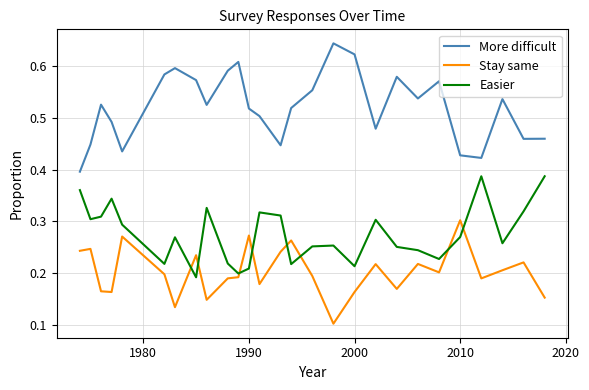

Is this an area chart (filled region under the line)?

No